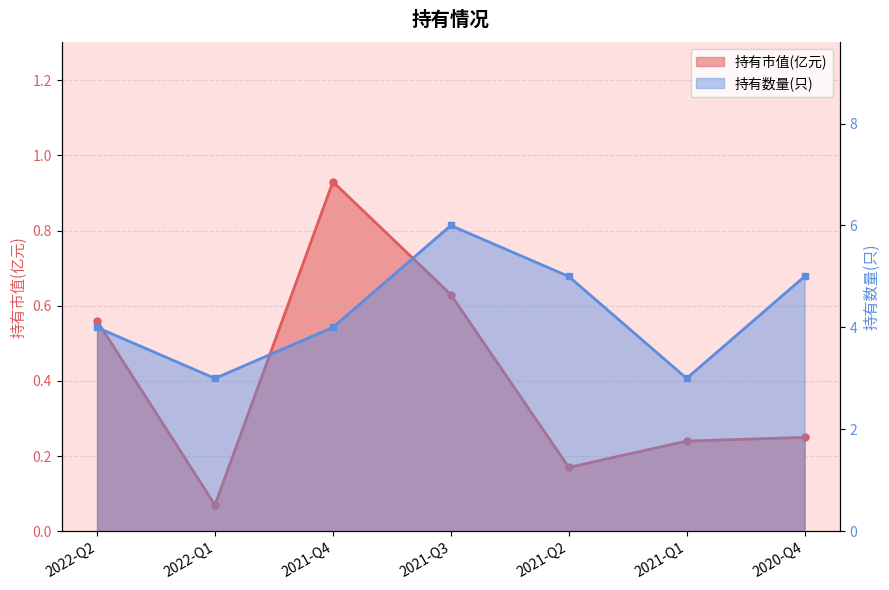

What is the greatest value displayed?

6.0